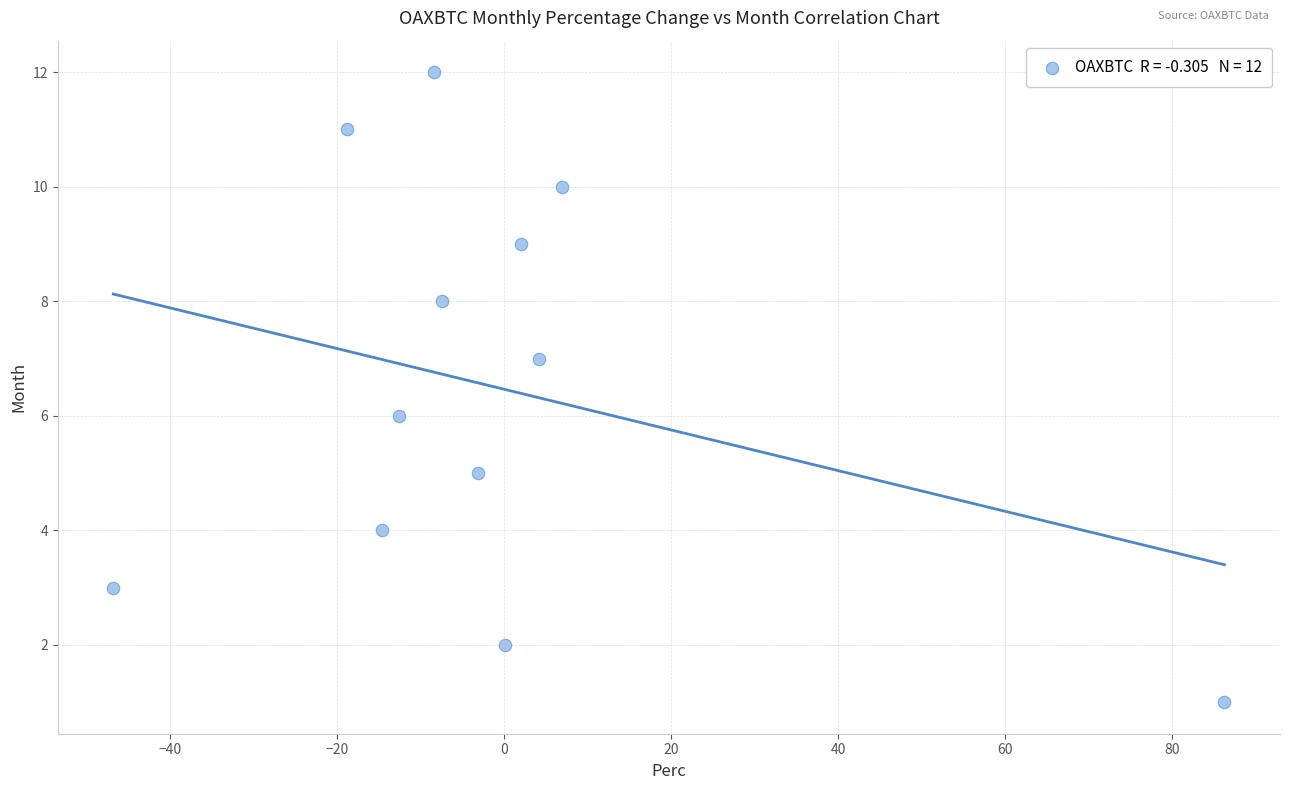

What is the range of Y values (max minus min)?

11